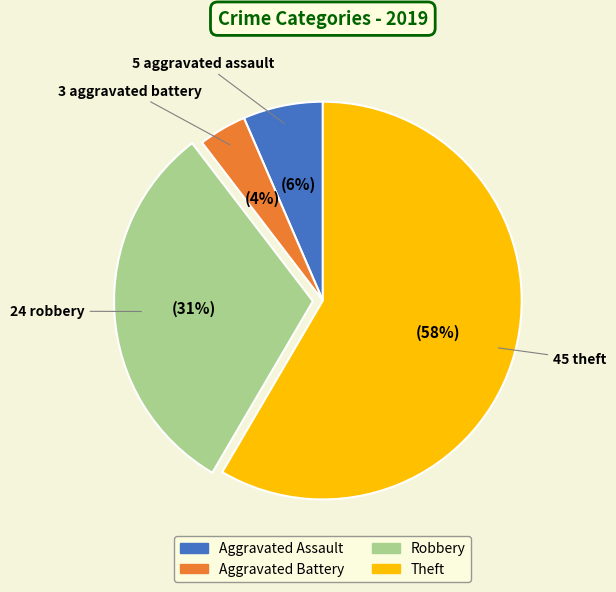

To the nearest percent, what is the difference between the largest and smallest slice percentages?

55%